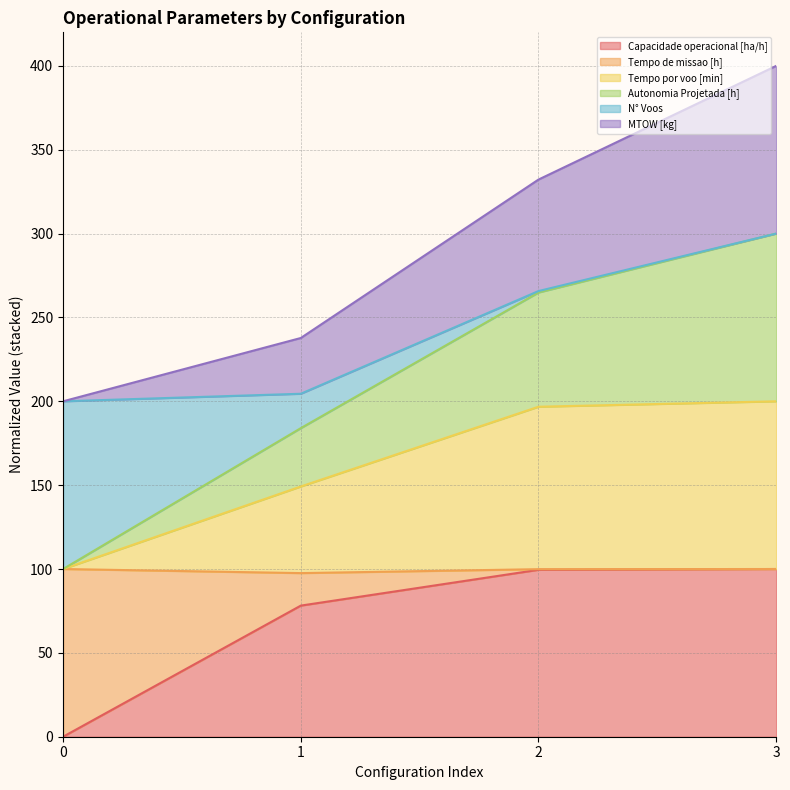

The value of Capacidade operacional [ha/h] at 0 is 0.0. True or false?

True